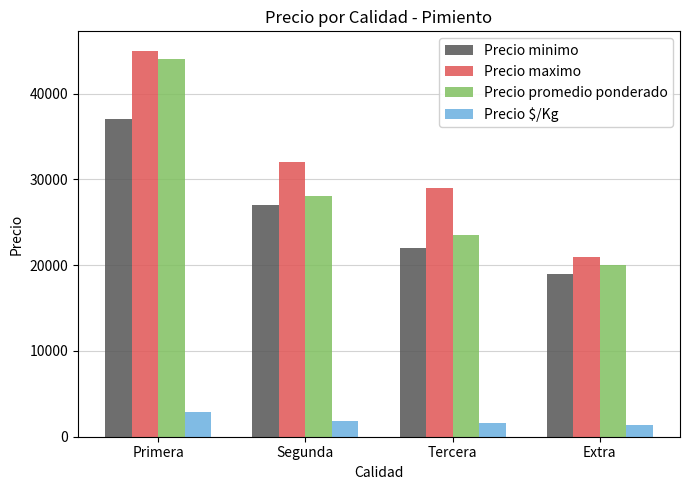

What is the difference between the maximum and minimum values in the Precio $/Kg series?

1602